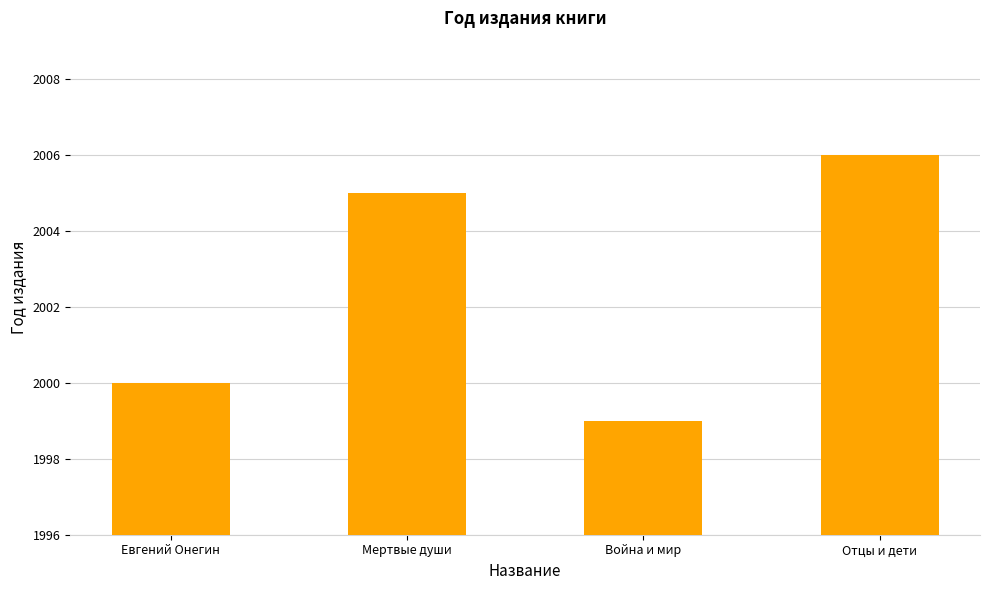

What is the ratio of the value at Мертвые души to the value at Отцы и дети?

1.0